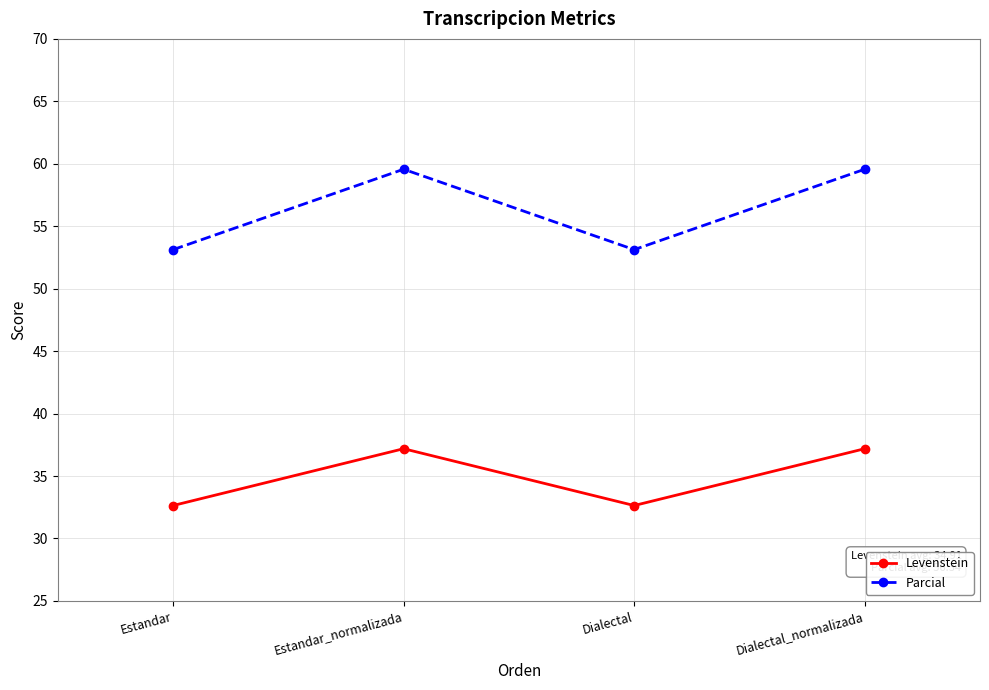

What is the sum of all Levenstein values?

139.6